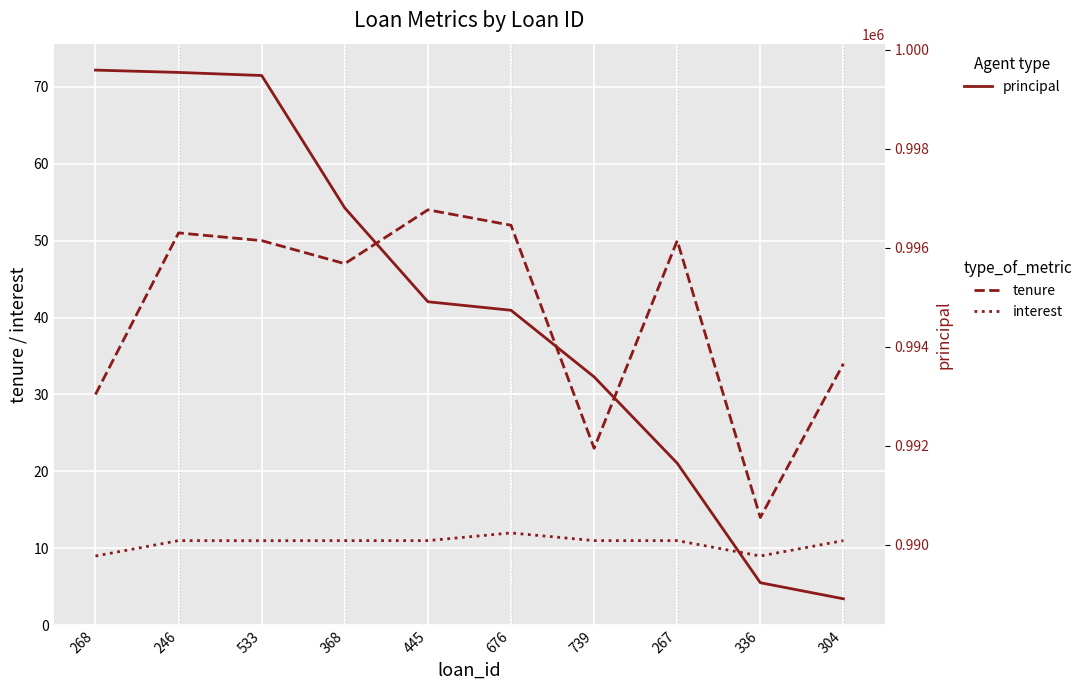

What is the sum of the interest values at 336 and 533?

20.0